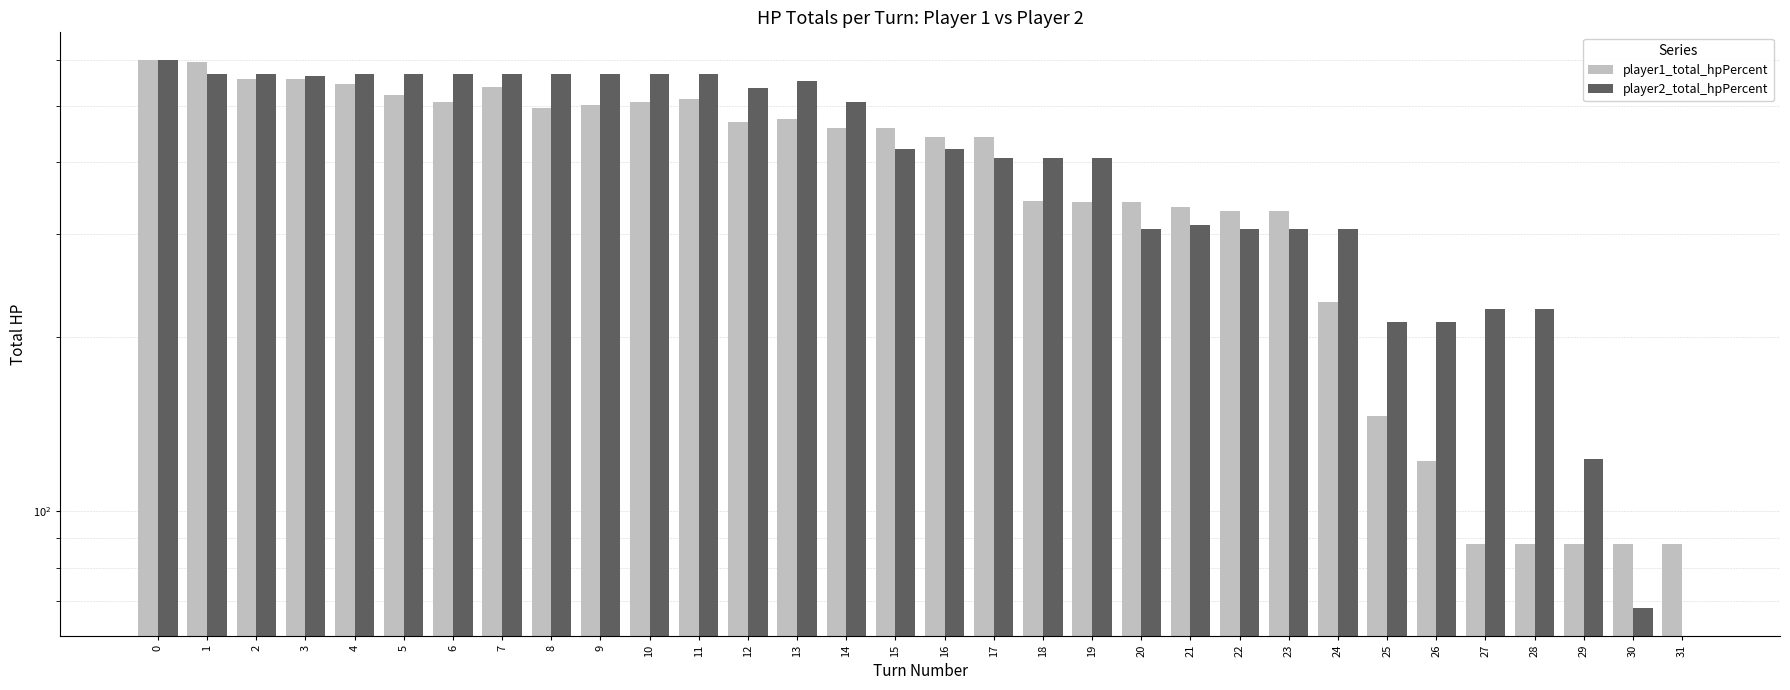

What value does the player1_total_hpPercent series have at 14, to the nearest 100?

500